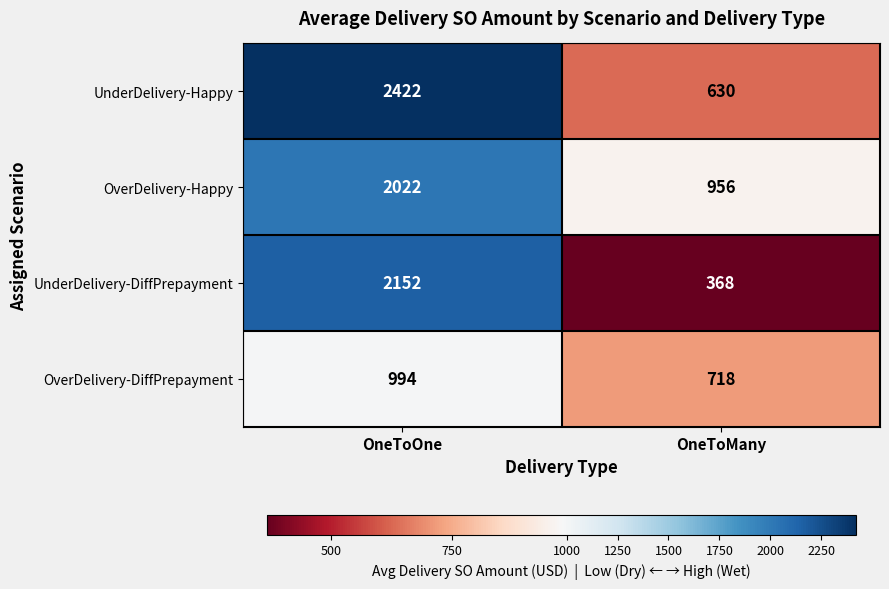

List the series in order of their peak value, highest first.

UnderDelivery-Happy, UnderDelivery-DiffPrepayment, OverDelivery-Happy, OverDelivery-DiffPrepayment